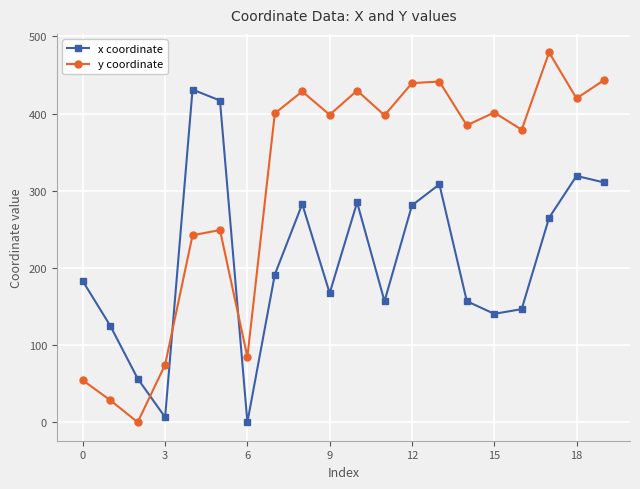

True or false: x coordinate has more than 1 points higher than both neighbors.

True